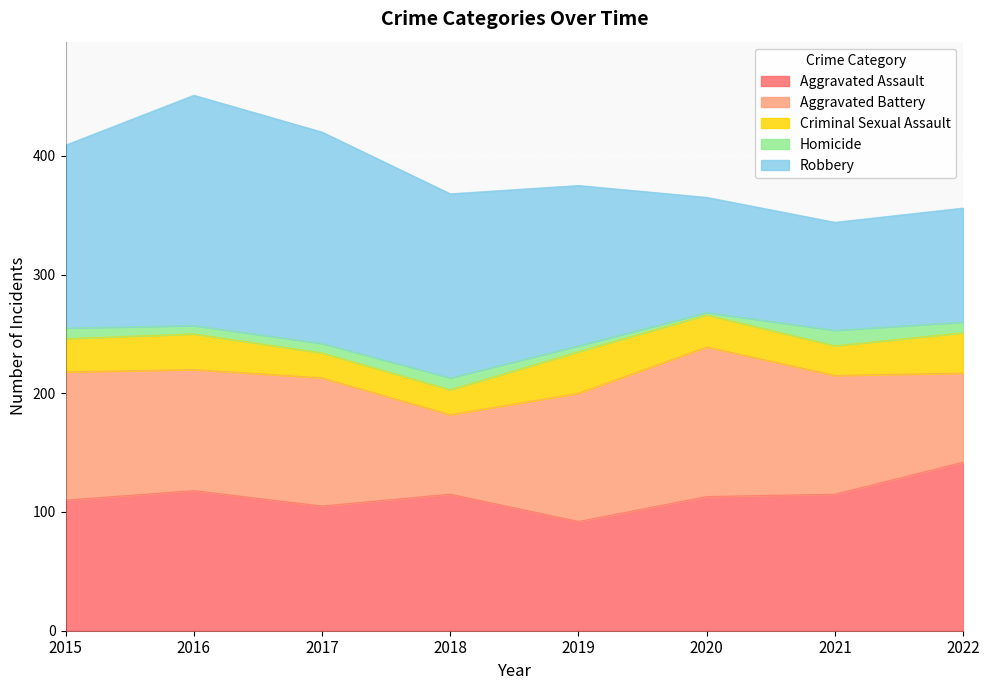

True or false: Criminal Sexual Assault has a value of 30 at 2016.

True